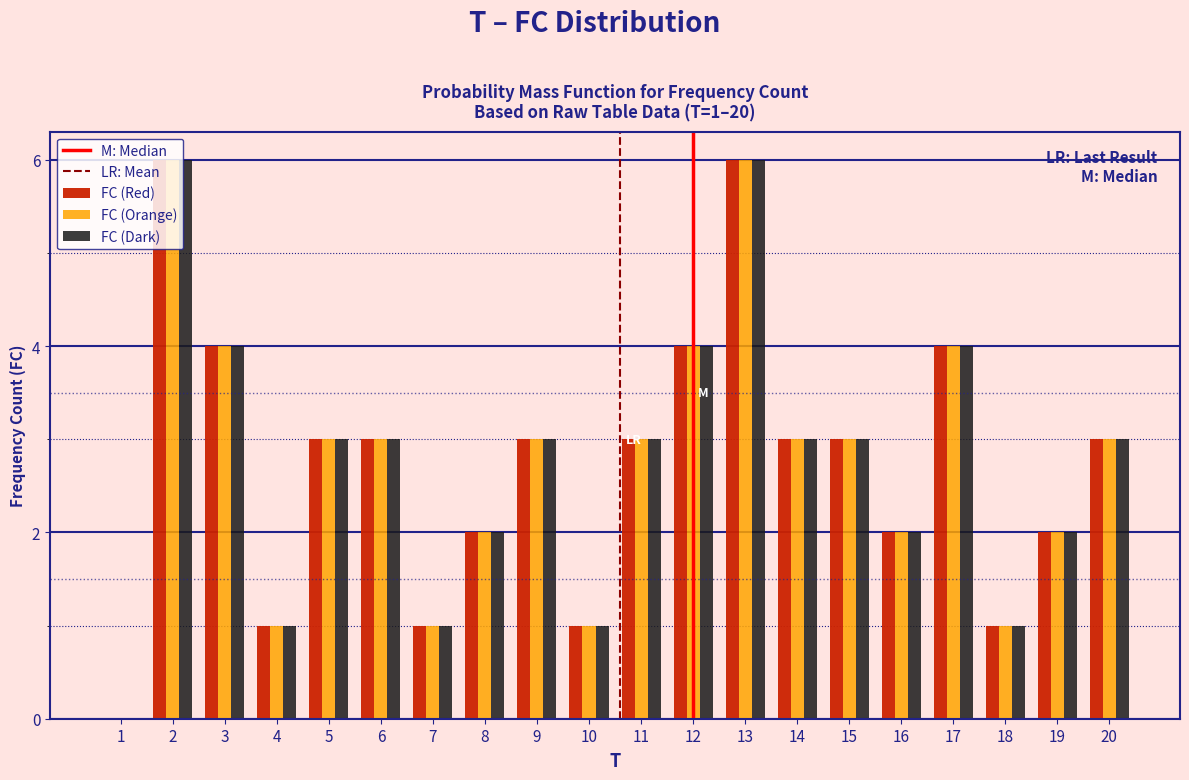

What is the sum of all FC (Dark) values?

55